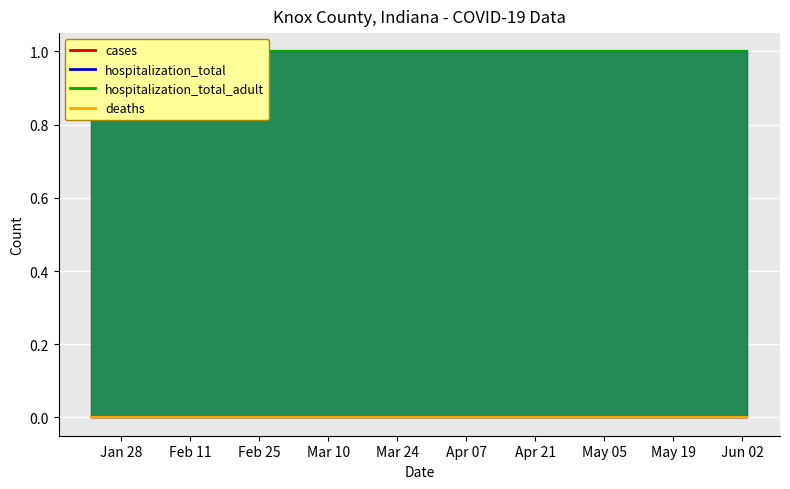

What are all the series names shown in the legend?

cases, hospitalization_total, hospitalization_total_adult, deaths